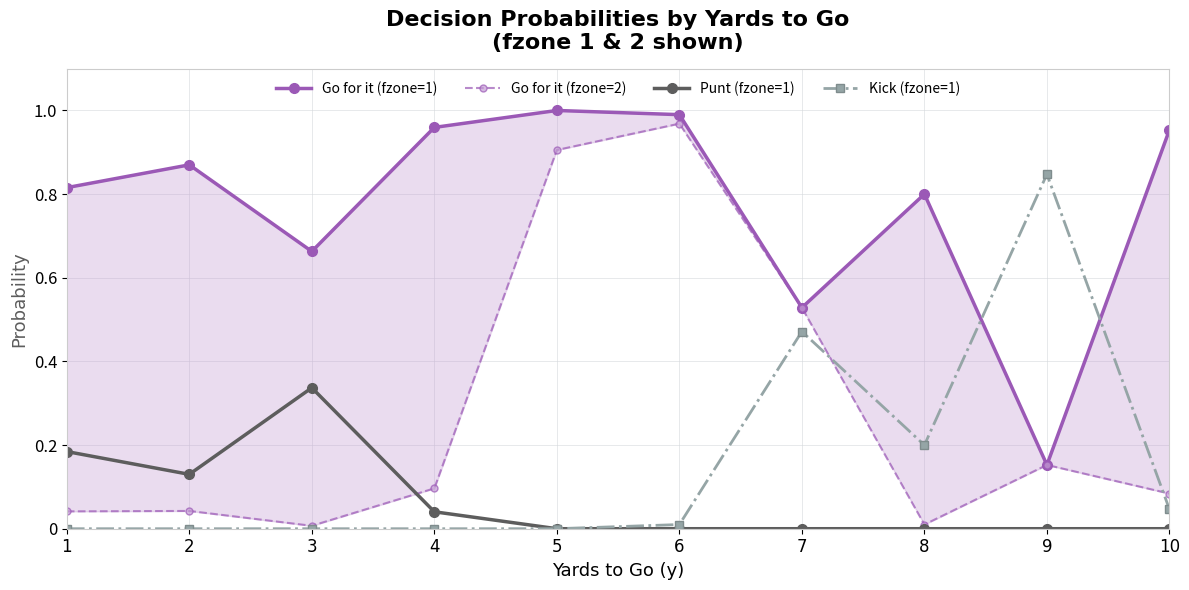

List the labels in order of Punt (fzone=1) value, largest first.

3, 1, 2, 4, 5, 6, 7, 8, 9, 10